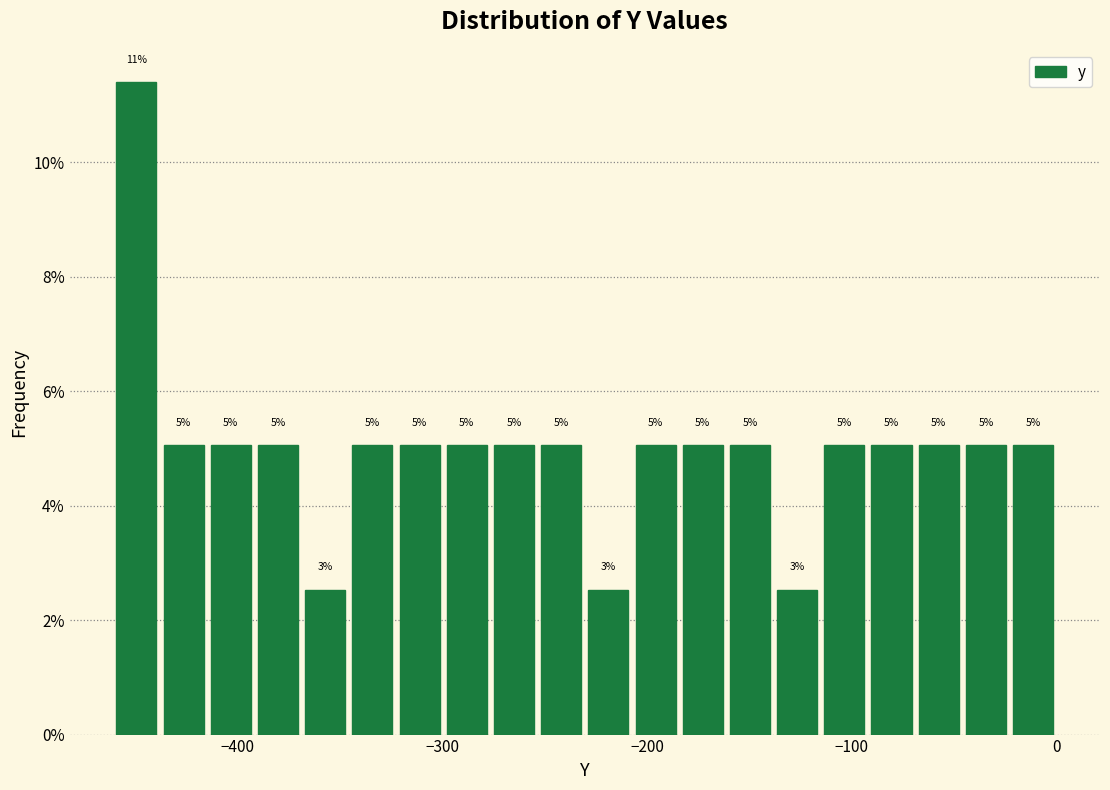

Read against the x-axis, roughly where is the centre of the tallest bar?

-450